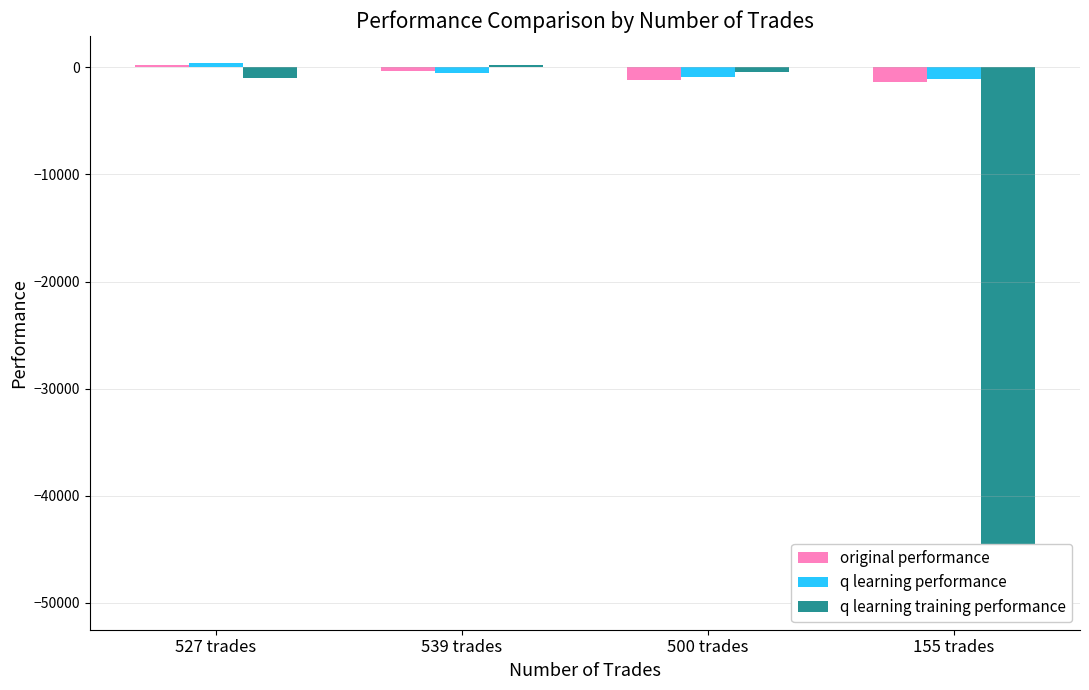

What is the difference between the q learning performance values at 539 trades and 500 trades?

352.2